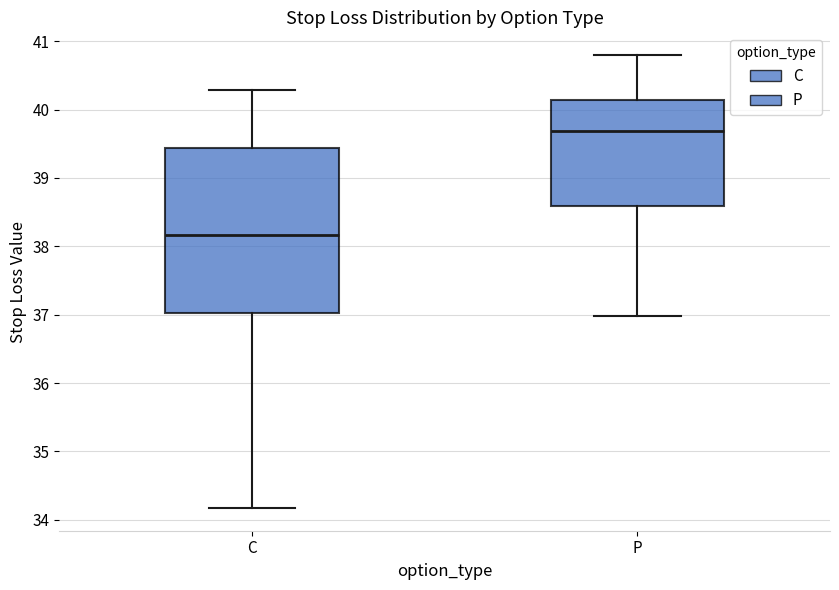

Reading left to right, transcribe this box plot: for each box, give where its median line is, the range the box spans, and where its two whiskers end, as read against the y-axis. The values are not printed on the chart, so give them approximately, as read against the axis.

C: median 38.2, box 37.0 to 39.4, whiskers 34.2 to 40.3
P: median 39.7, box 38.6 to 40.1, whiskers 37.0 to 40.8